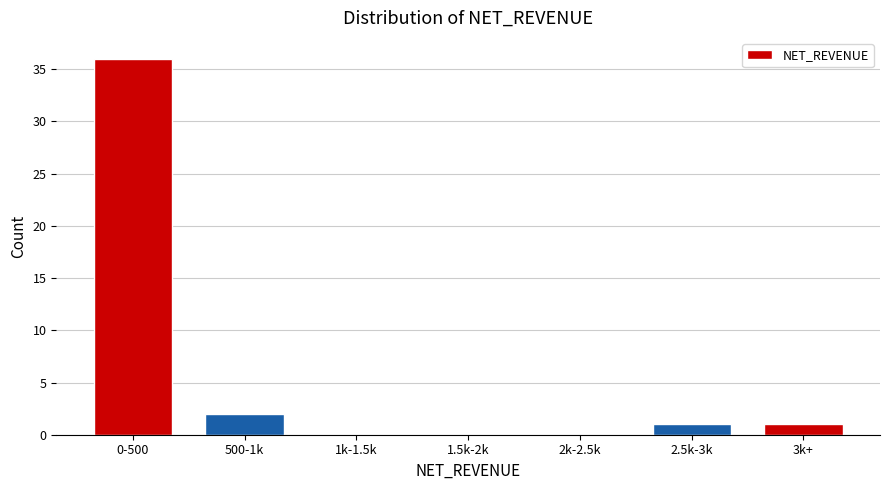

Reading left to right, list all the values displayed in this chart.

0-500=36	500-1k=2	1k-1.5k=0	1.5k-2k=0	2k-2.5k=0	2.5k-3k=1	3k+=1